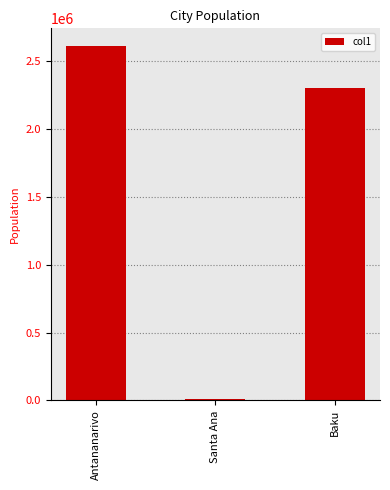

What is the change in value from Antananarivo to Santa Ana?

-2597044